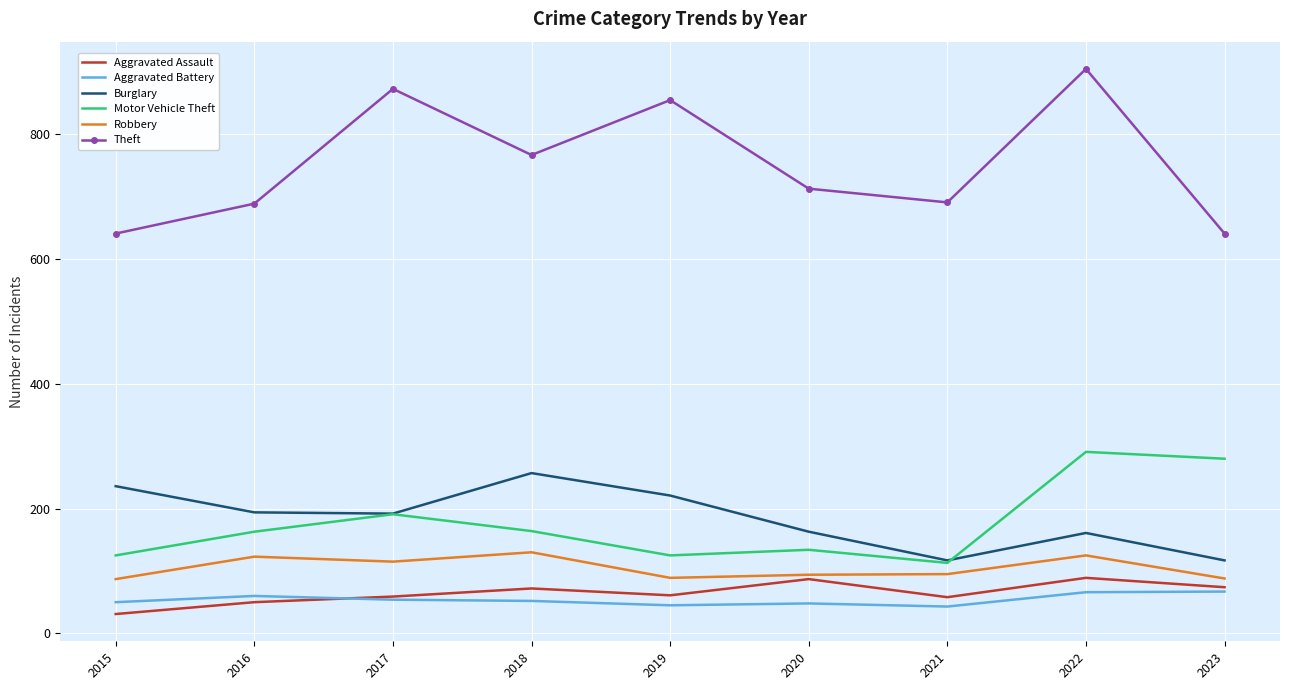

True or false: Aggravated Assault has more than 1 points higher than both neighbors.

True